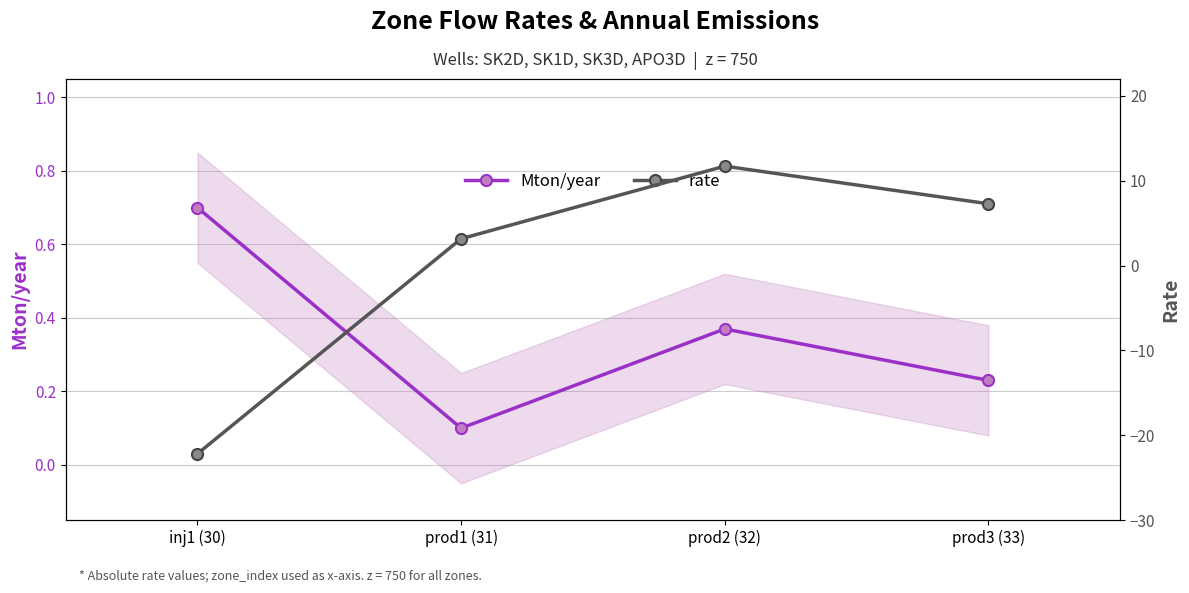

Which series has the largest range (max minus min)?

rate